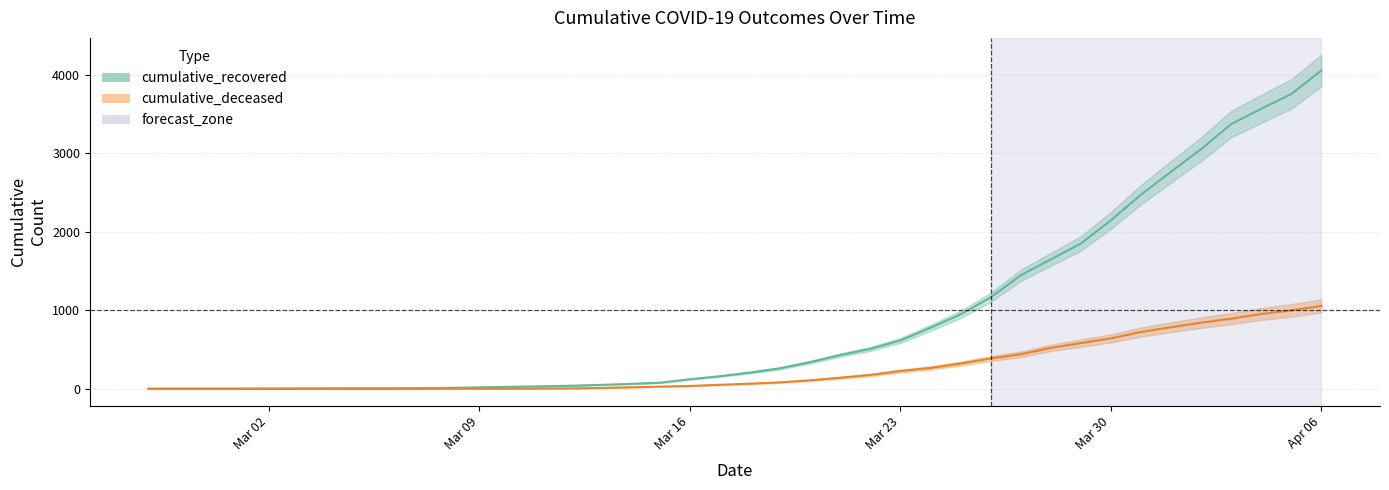

The value of cumulative_deceased at 2020-02-28 is 378. True or false?

False